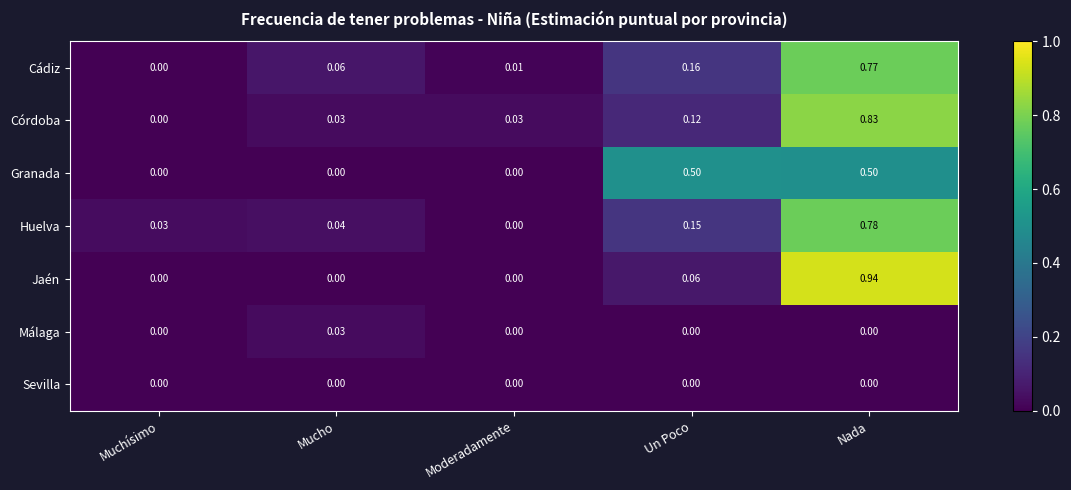

List the series in order of their peak value, lowest first.

Sevilla, Málaga, Granada, Cádiz, Huelva, Córdoba, Jaén